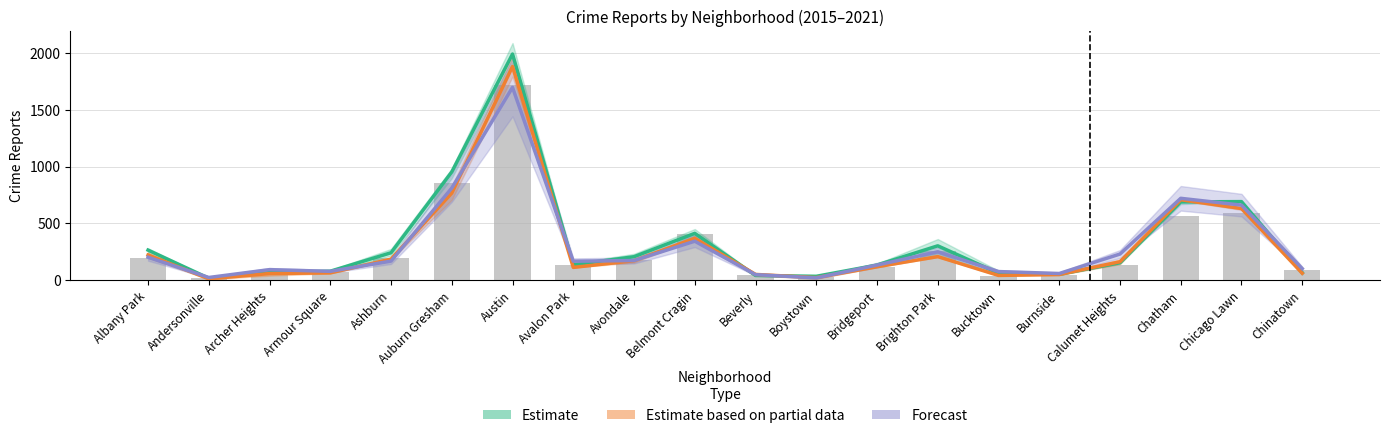

How many data points in Forecast are above 169?

9